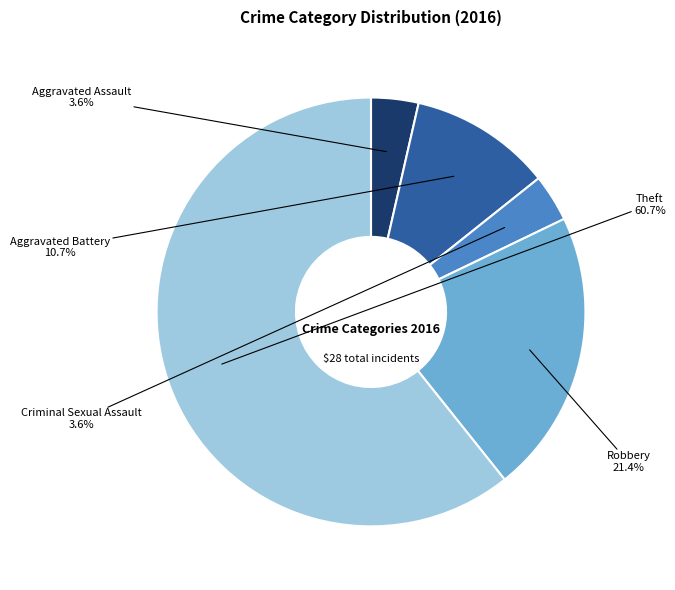

To the nearest percent, what percentage of the pie is Aggravated Battery?

11%